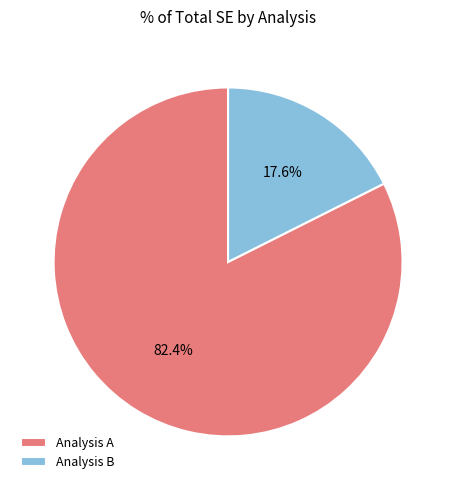

Which slice represents more than half of the pie?

Analysis A